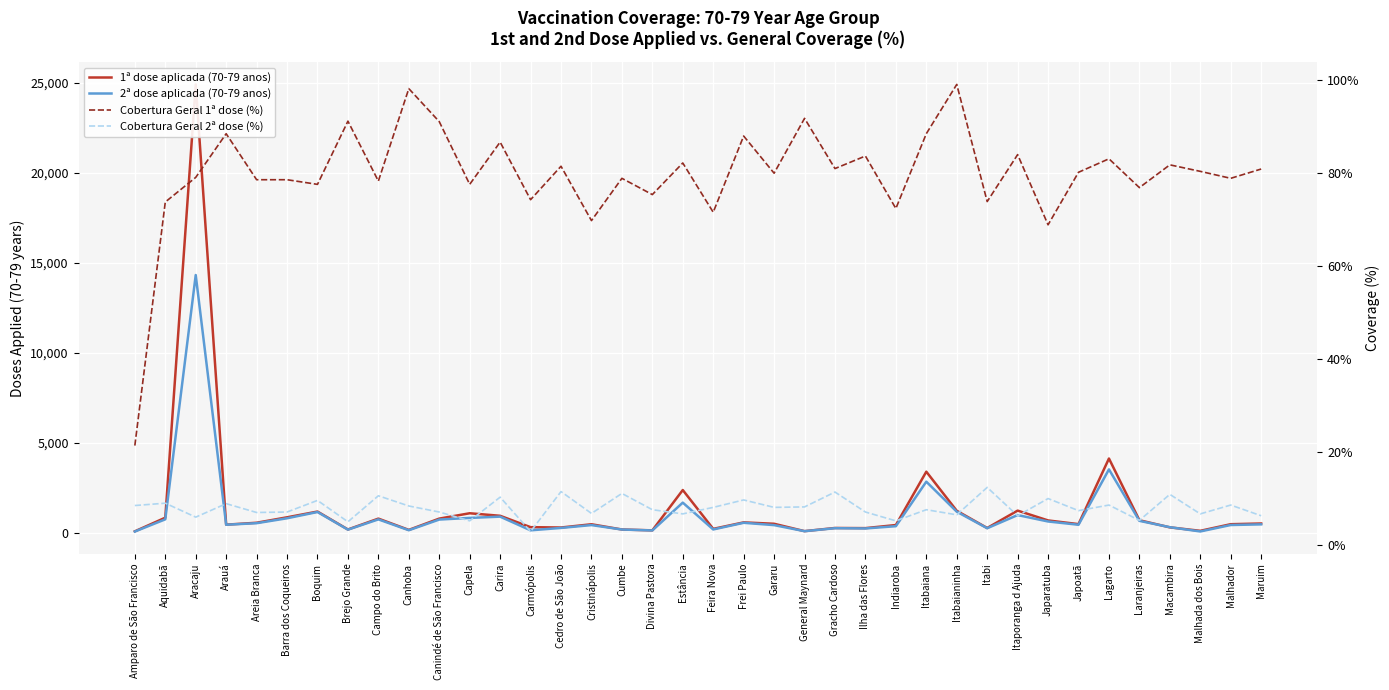

What are all the series names shown in the legend?

1ª dose aplicada (70-79 anos), 2ª dose aplicada (70-79 anos), Cobertura Geral 1ª dose (%), Cobertura Geral 2ª dose (%)